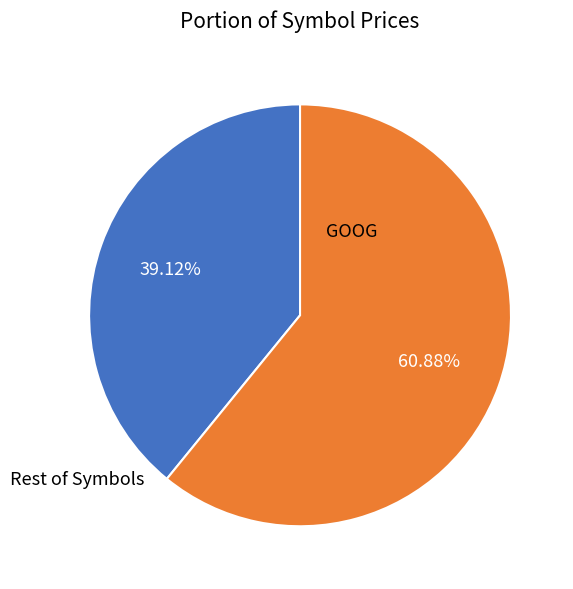

Is there a majority slice in this chart?

Yes